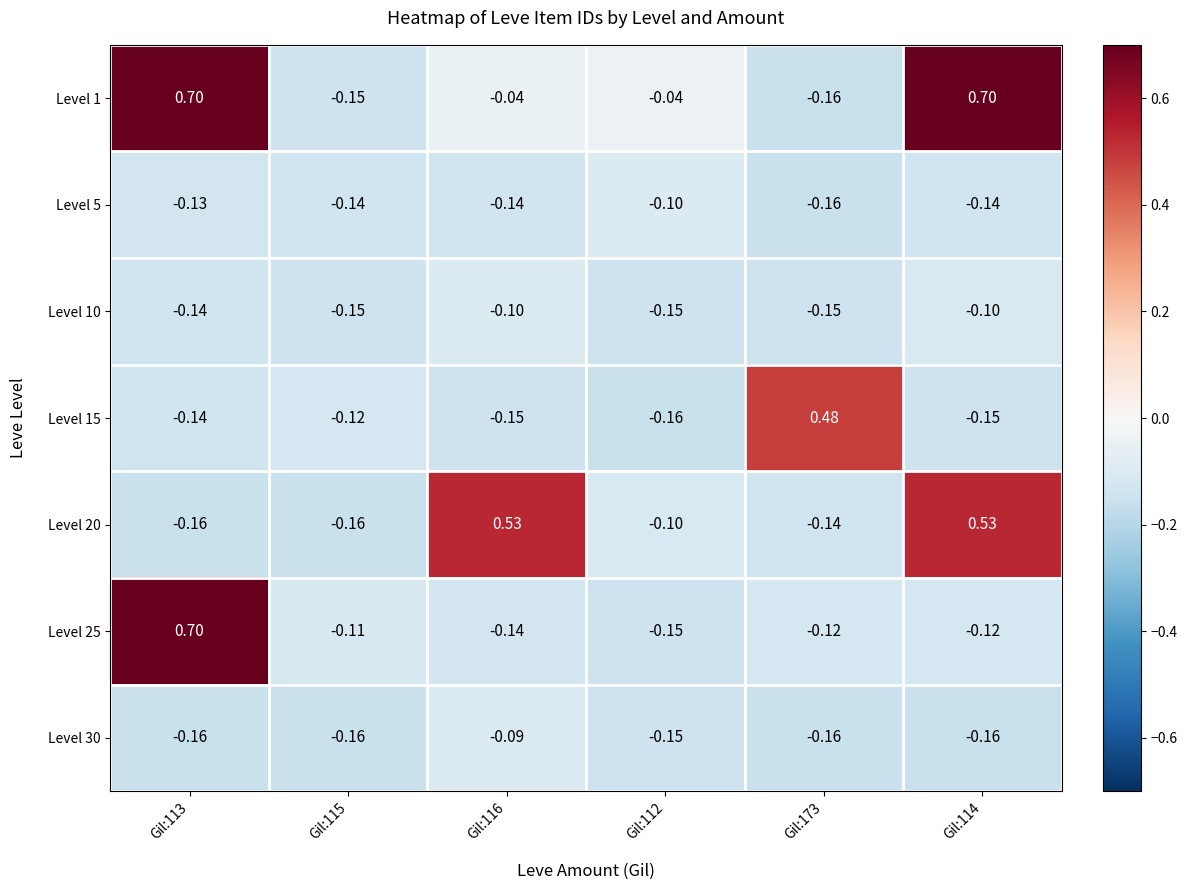

Between Gil:113 and Gil:173, which series saw the biggest shift?

Level 1